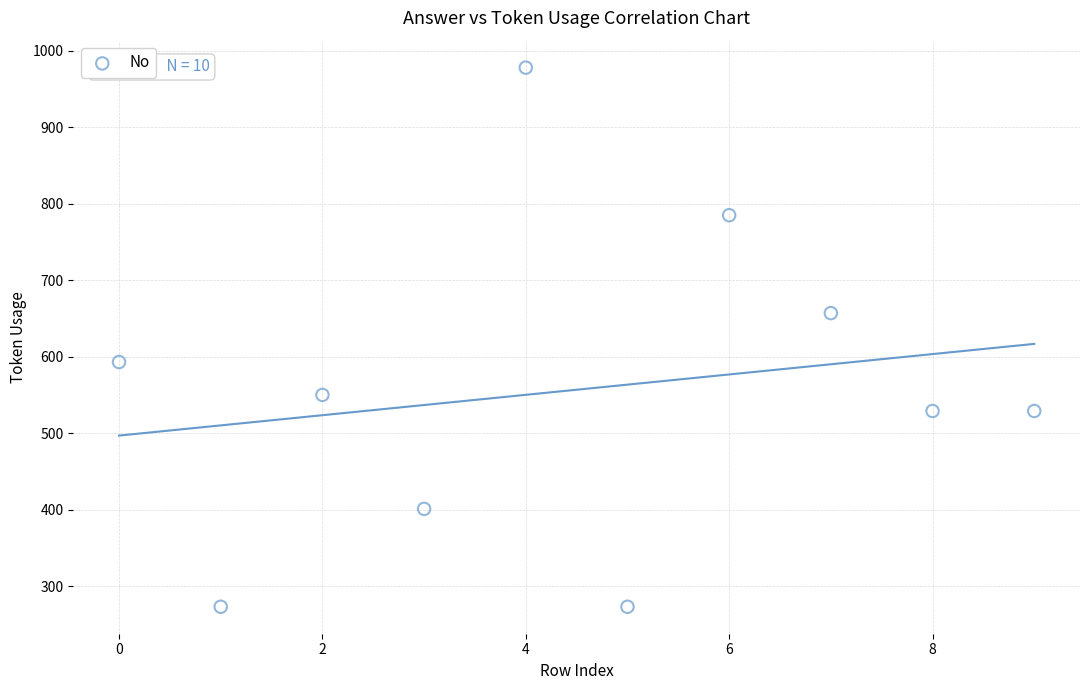

What is the range of Y values (max minus min)?

705